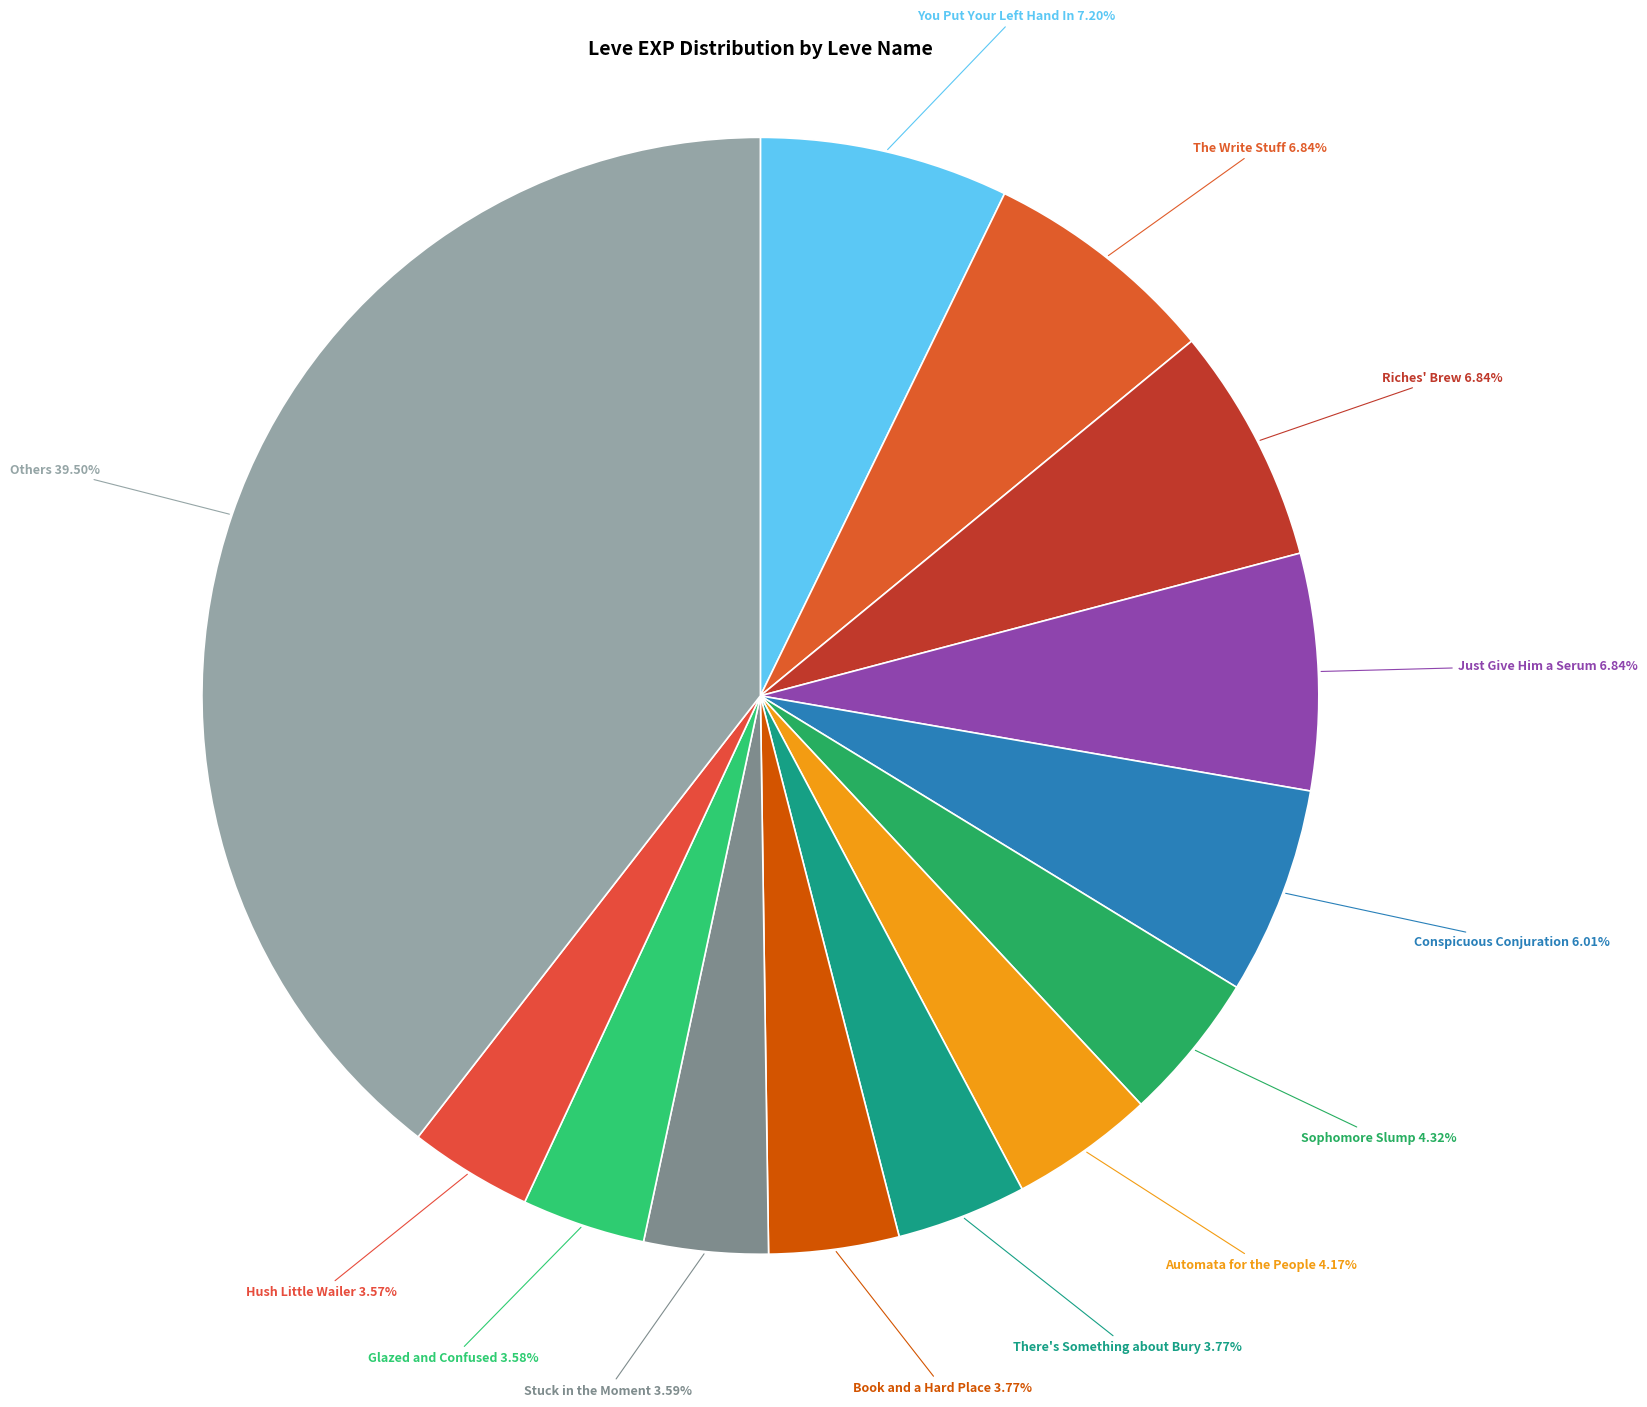

How many segments does this pie chart have?

13